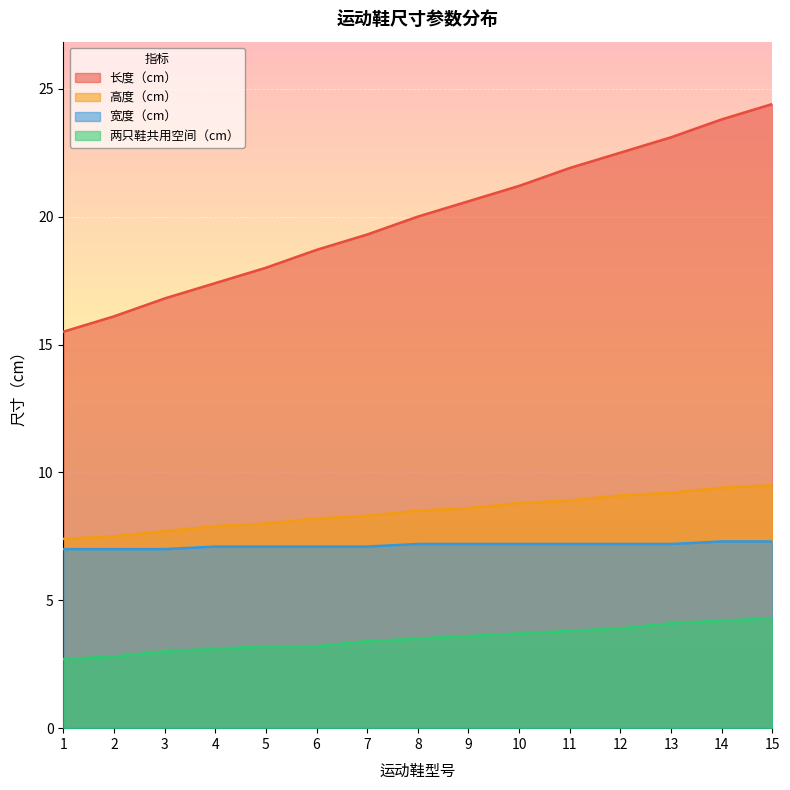

How many values in the 两只鞋共用空间（cm） series exceed 3?

12